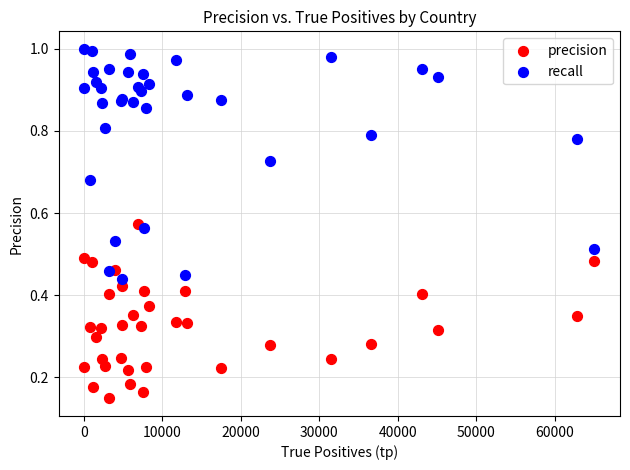

Which series reaches the minimum Y coordinate?

precision